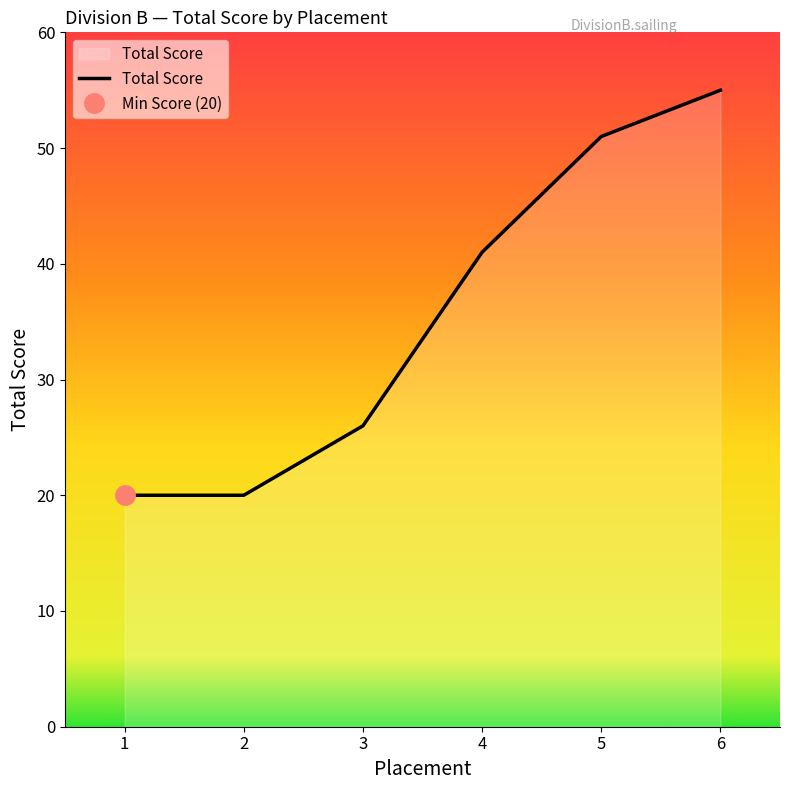

Which category has the lowest value across all series?

1